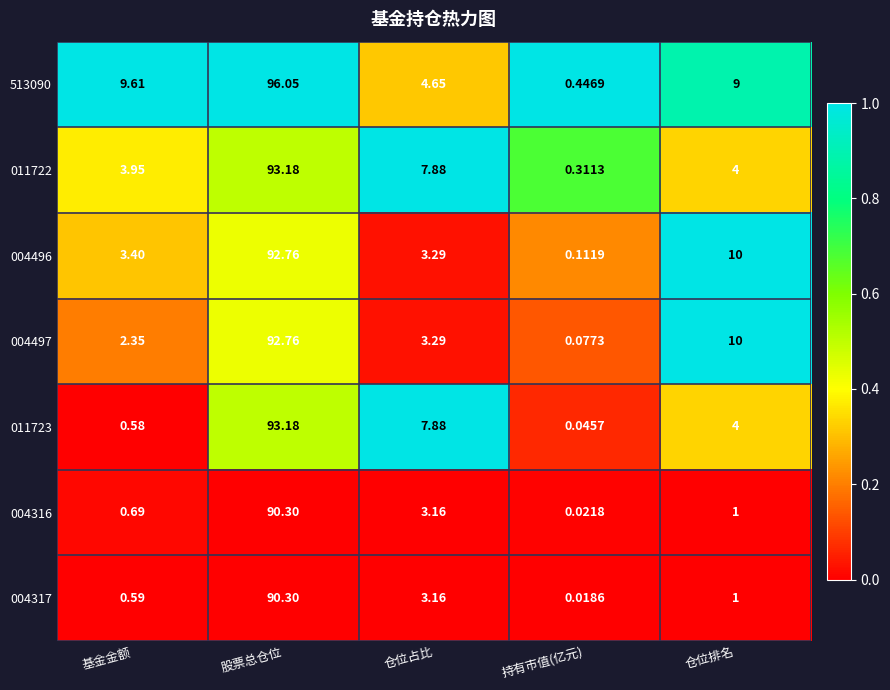

At which label does 004316 first exceed 1?

股票总仓位